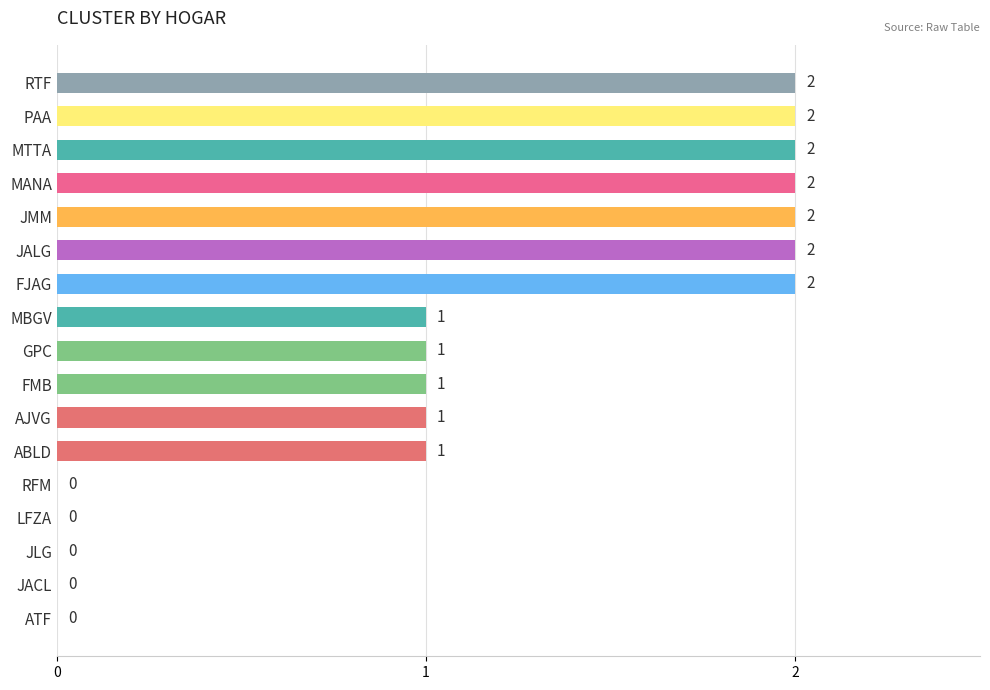

What is the sum of all values?

19